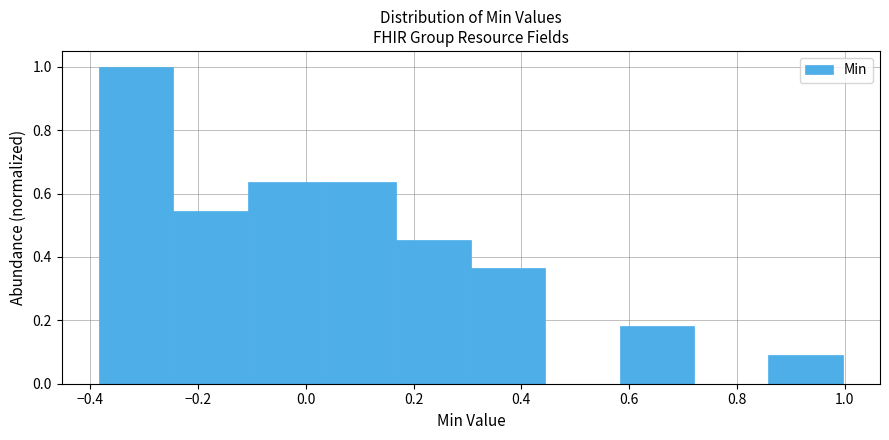

Which range on the x-axis has the tallest bar?

-0.38 to -0.24